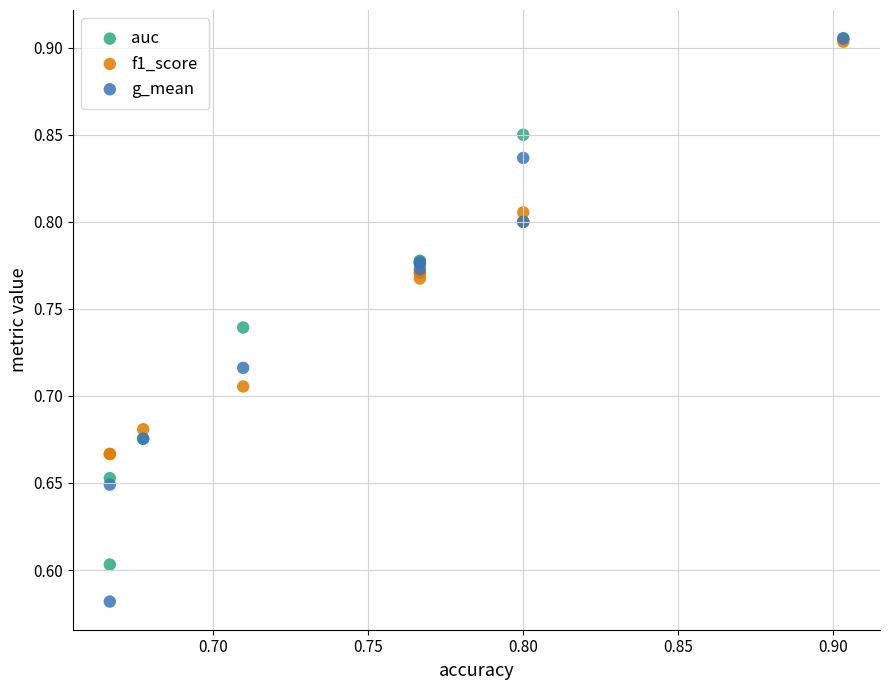

What are all the series names shown in the legend?

auc, f1_score, g_mean